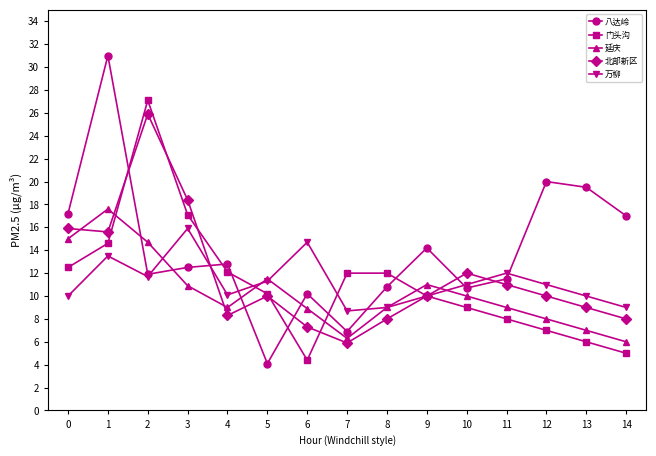

Between 2 and 5, which series saw the biggest shift?

门头沟